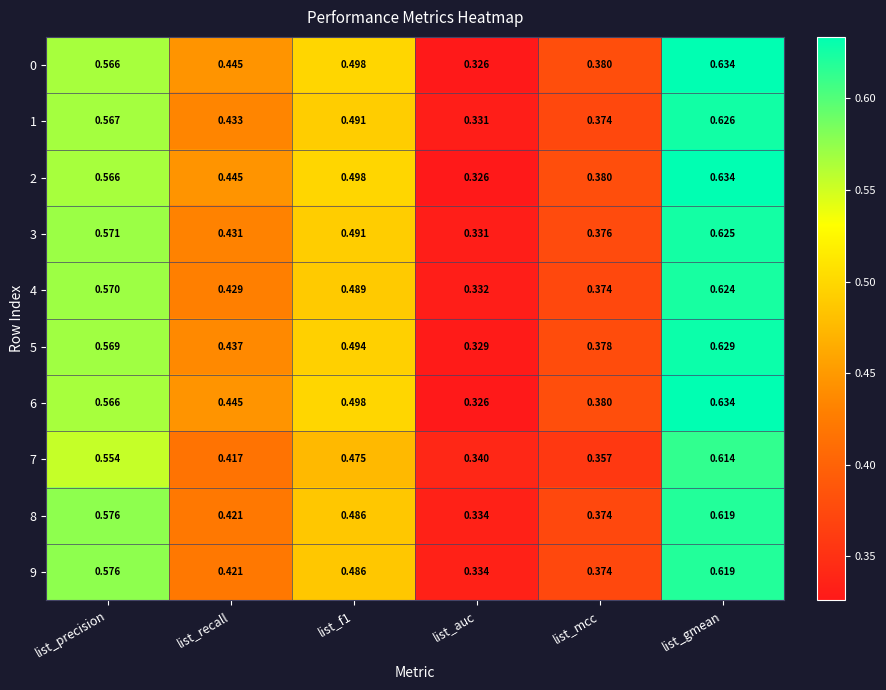

Where is 3 nearest to the value 0?

list_auc